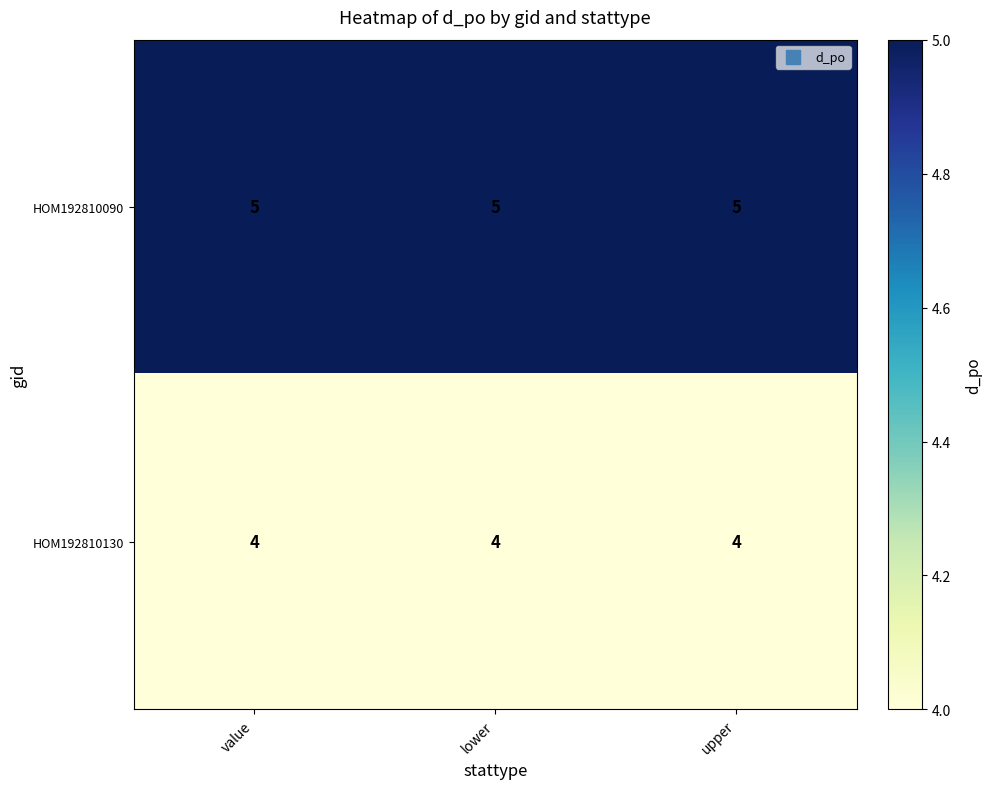

What is the lowest value of the HOM192810090 series?

5